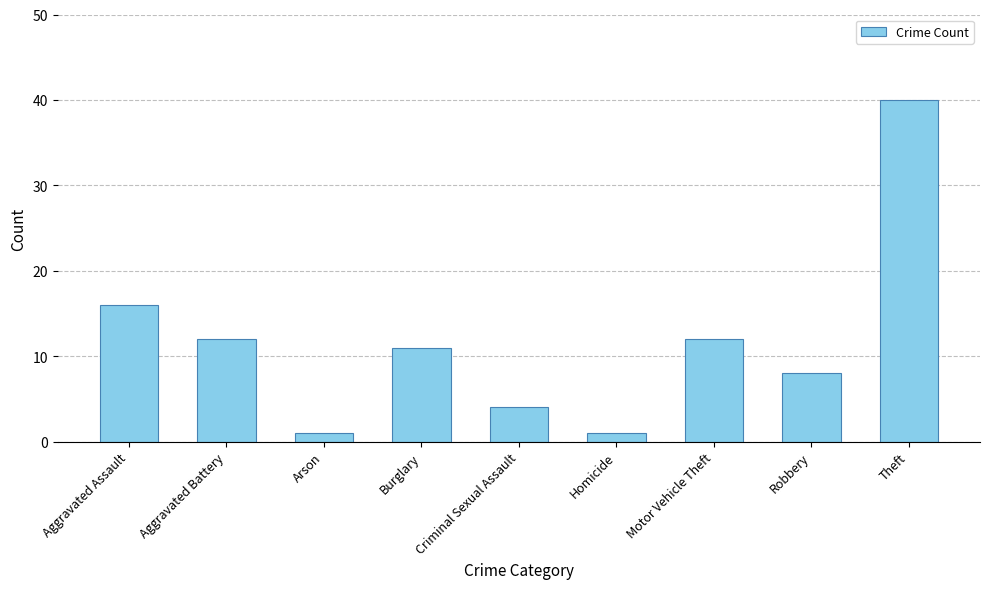

The chart shows a value of 40 at Theft. True or false?

True